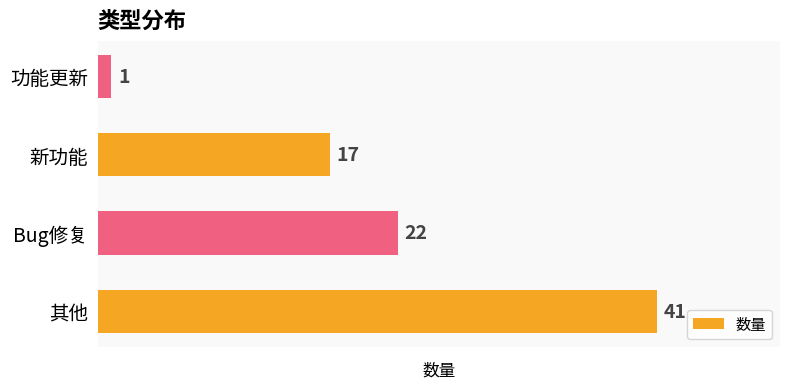

Reading bottom to top, list all the values displayed in this chart.

41	22	17	1